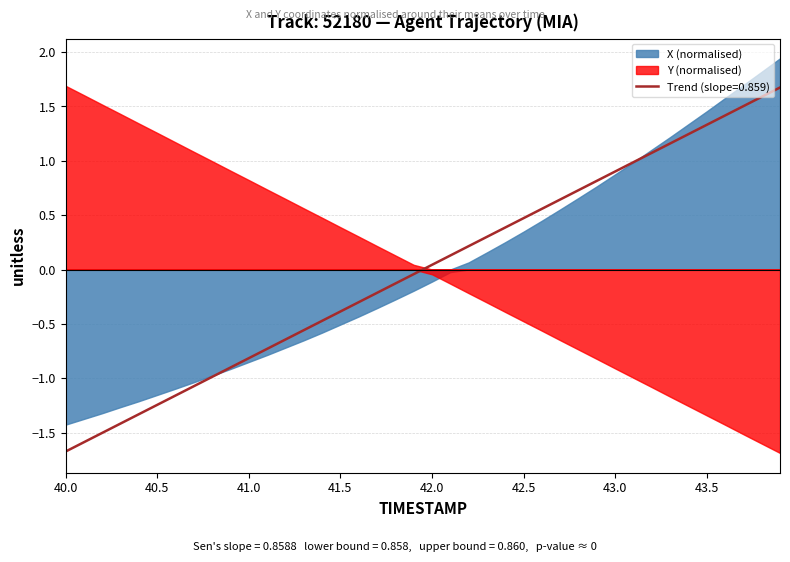

At which label does Trend (slope=0.859) reach its minimum?

40.0